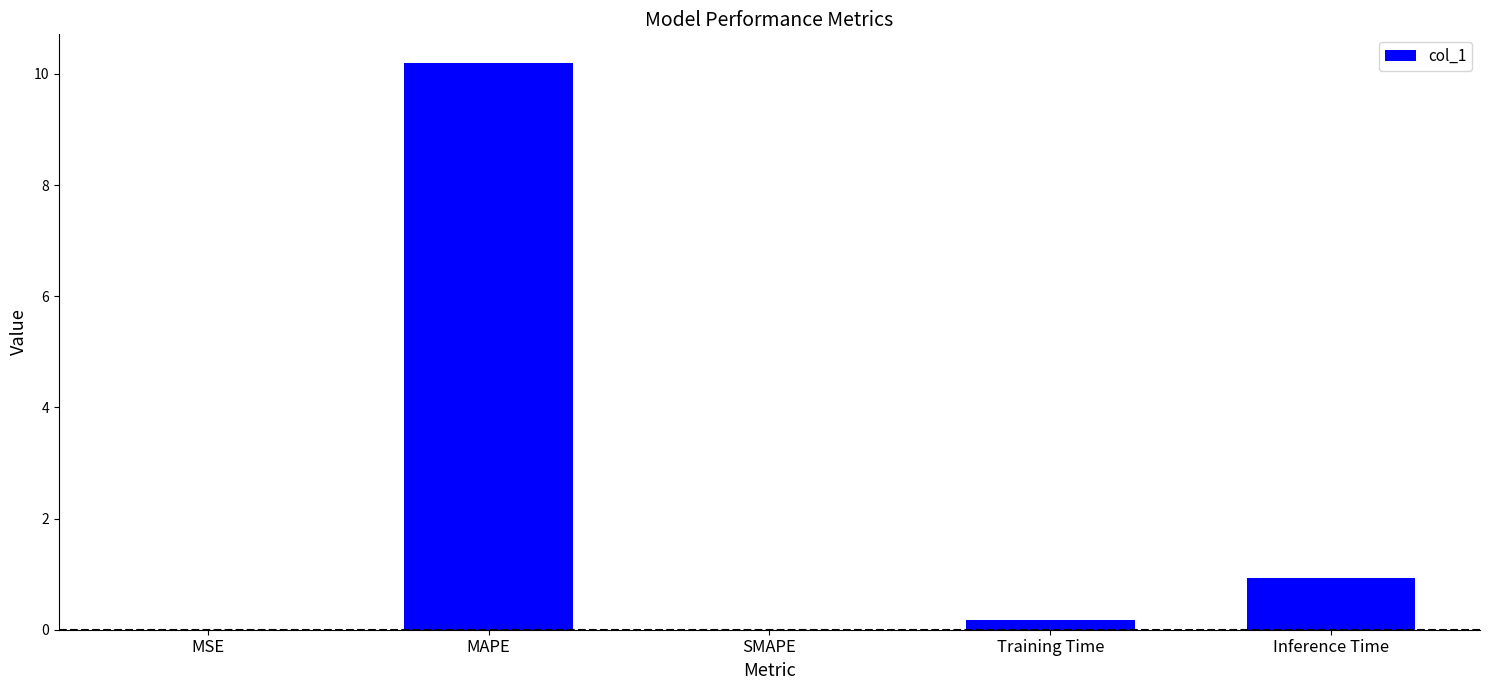

Which has a higher value, MSE or Training Time?

Training Time